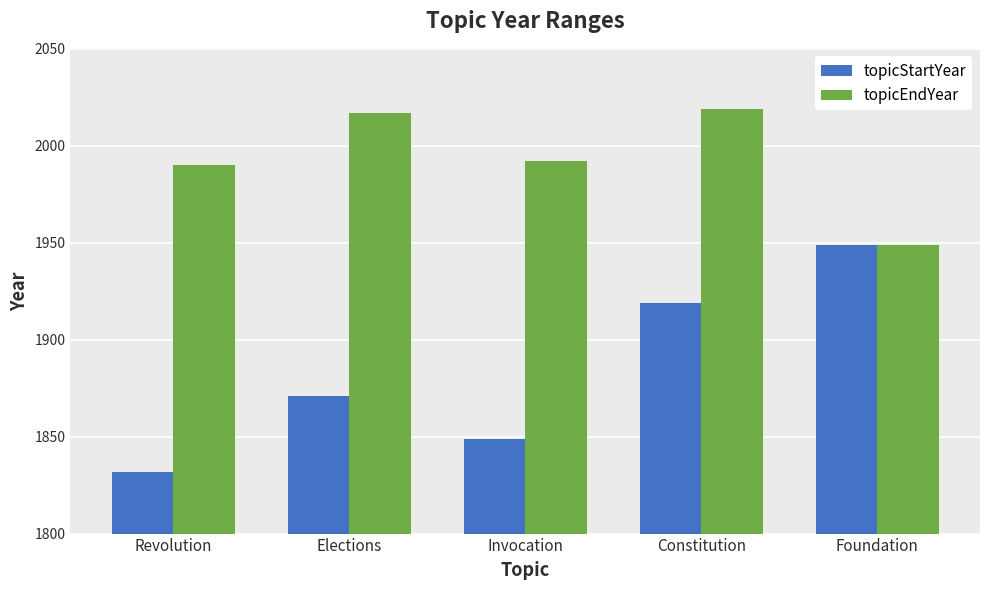

How many data points does each series have?

5